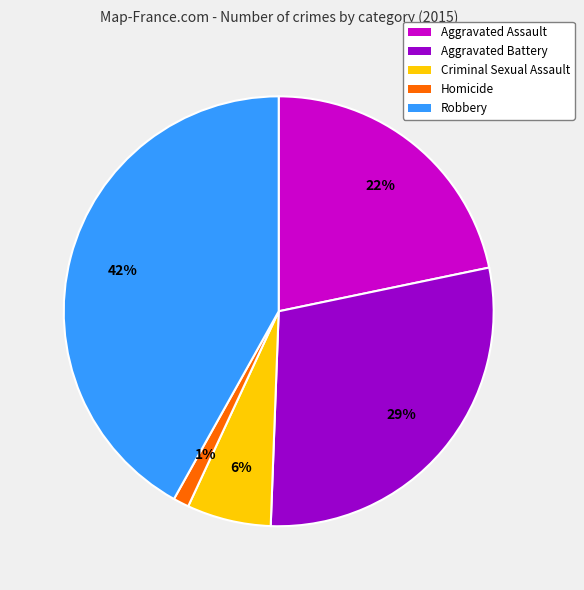

The Aggravated Assault slice represents 13% of the pie. True or false?

False